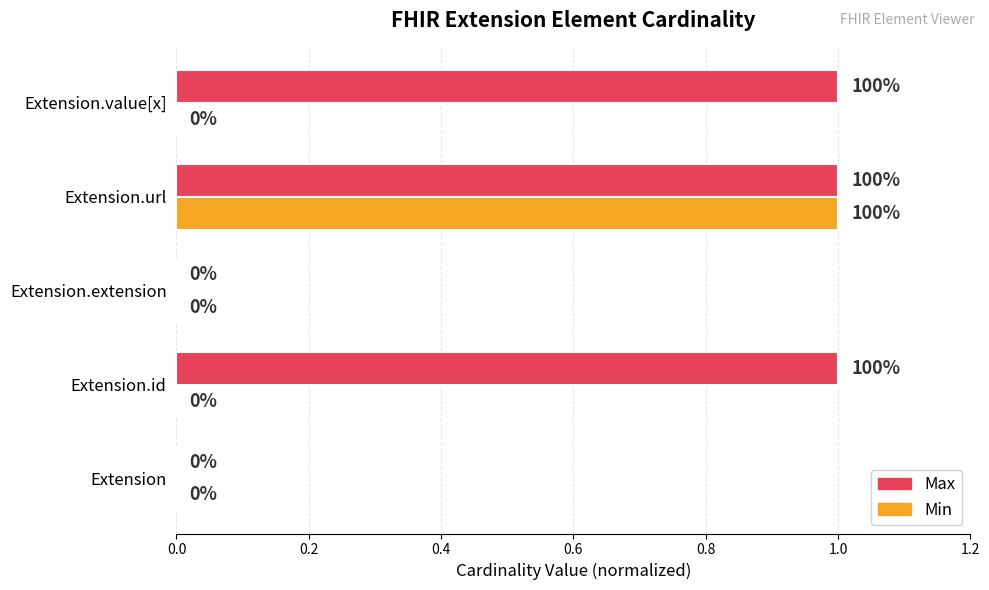

True or false: Min has a value of -1 at Extension.value[x].

False